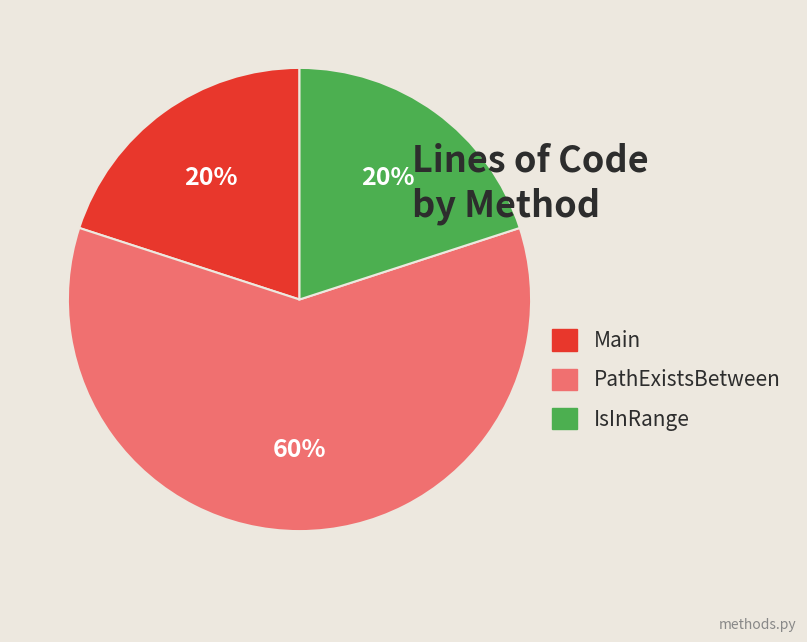

True or false: Main accounts for 20% of the total.

True